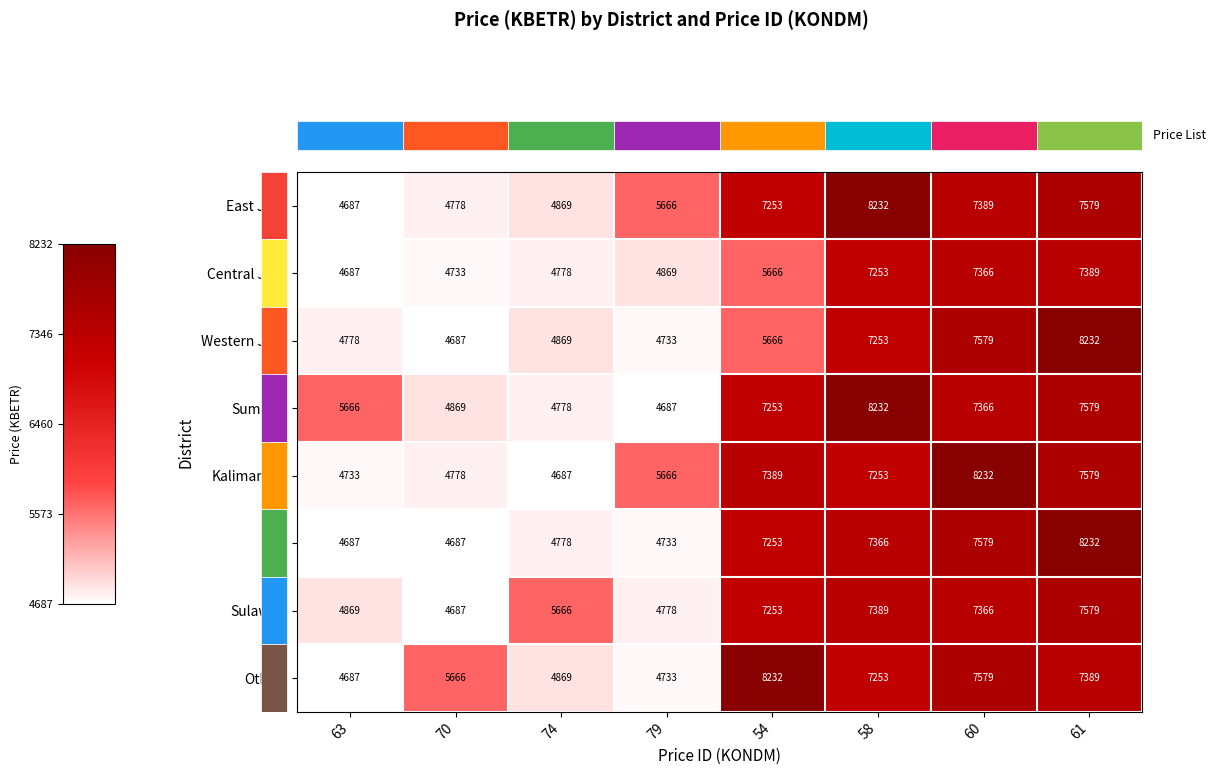

List the labels in order of East Java value, smallest first.

63, 70, 74, 79, 54, 60, 61, 58